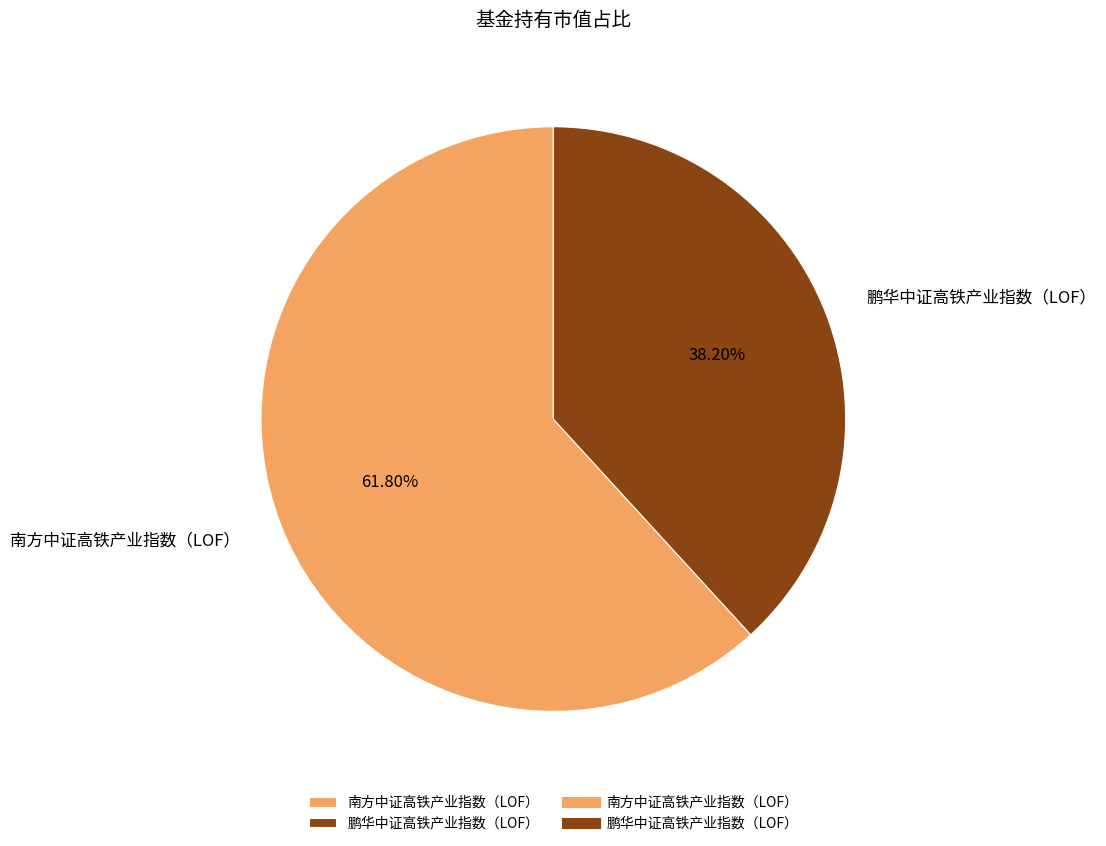

To the nearest percent, what percentage of the pie is 鹏华中证高铁产业指数（LOF）?

38%